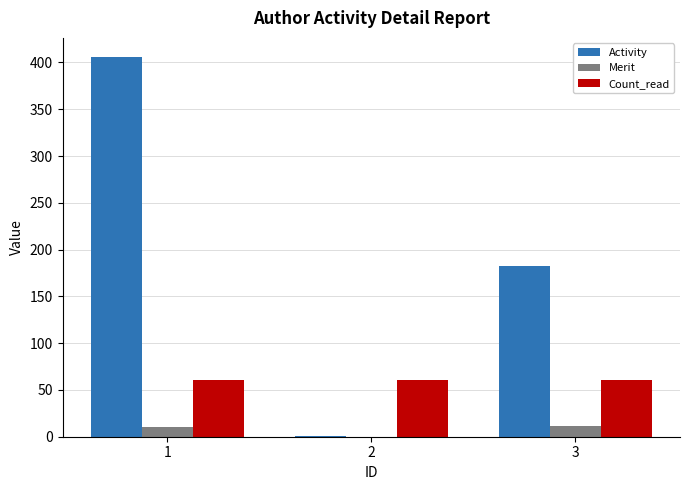

What is the highest value of the Merit series?

11